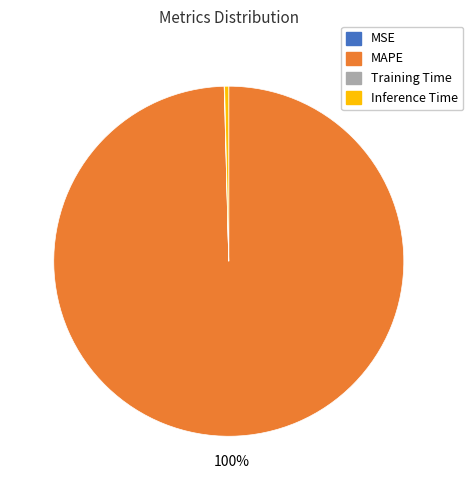

Which slice is the largest?

MAPE